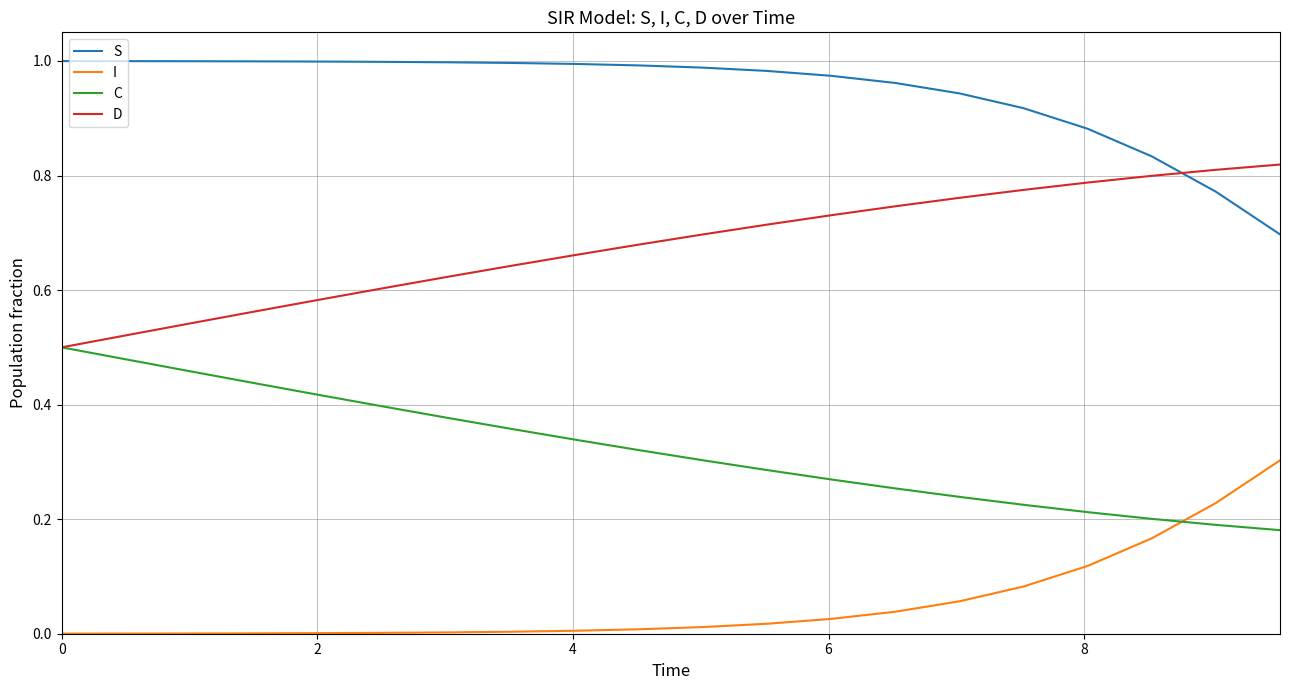

List the series in order of their overall mean, highest first.

S, D, C, I